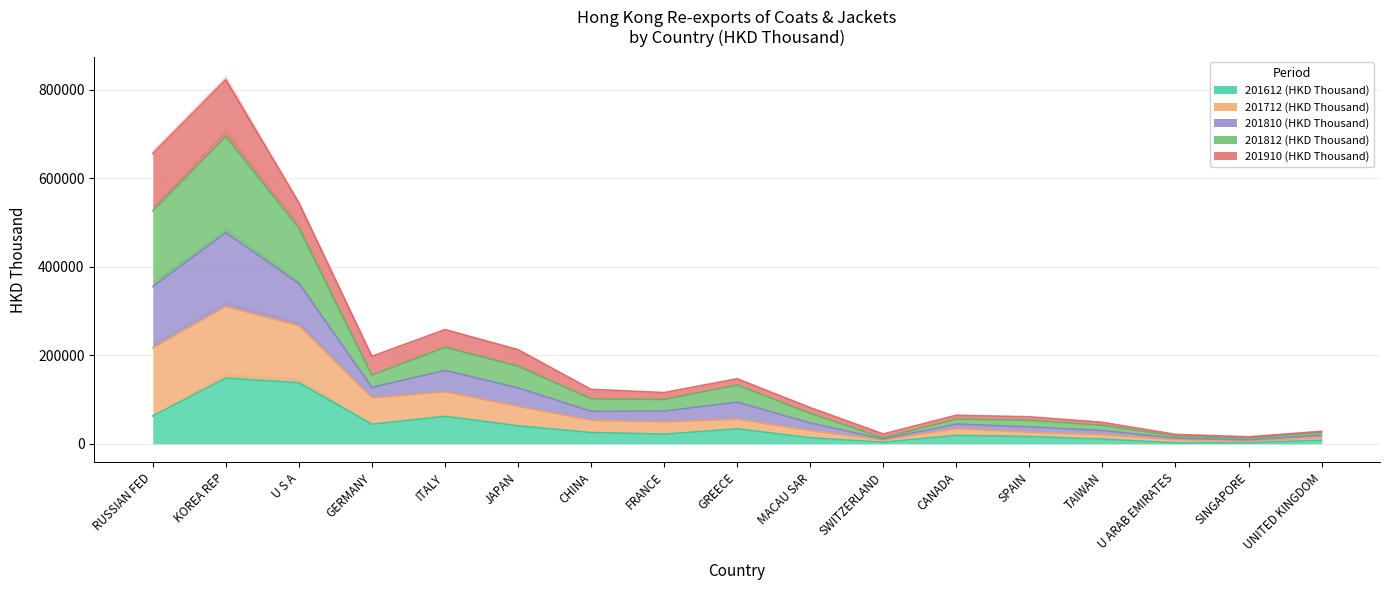

What is the label of the 14th point from the left?

TAIWAN